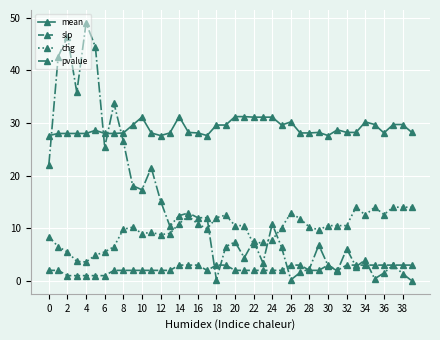

True or false: slp and chg cross at least once.

False